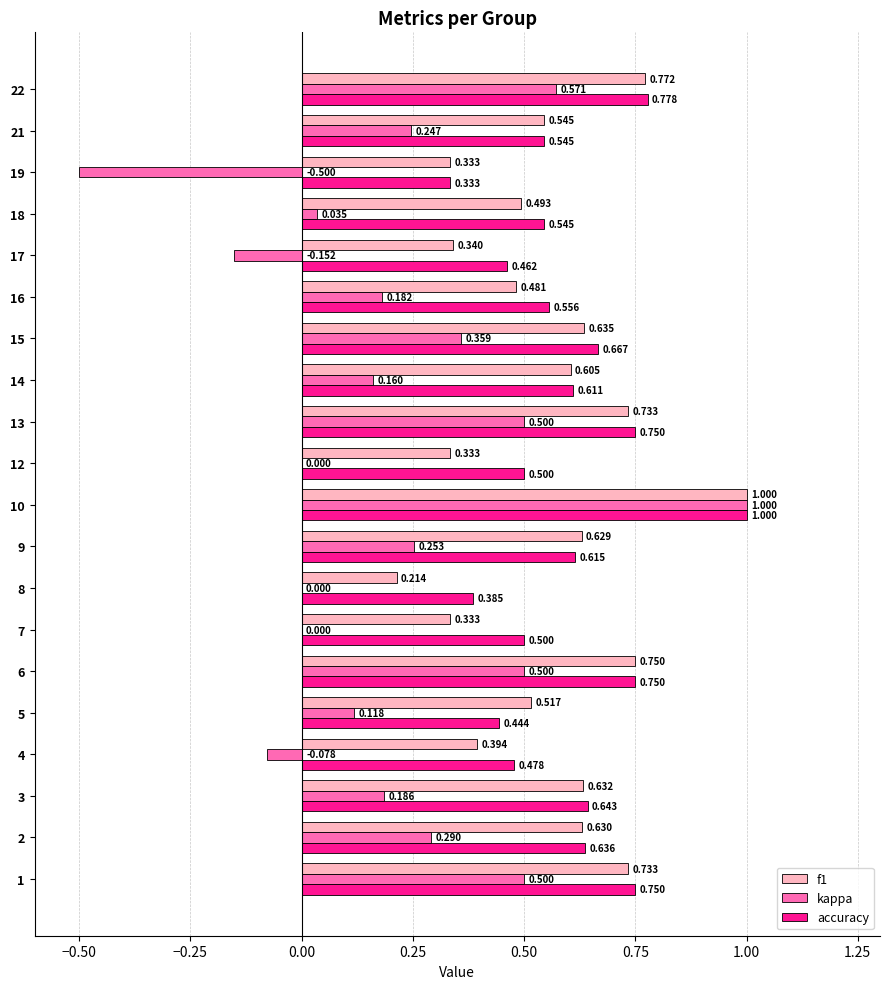

Is the value of kappa at 4 greater than the value of accuracy at 16?

No